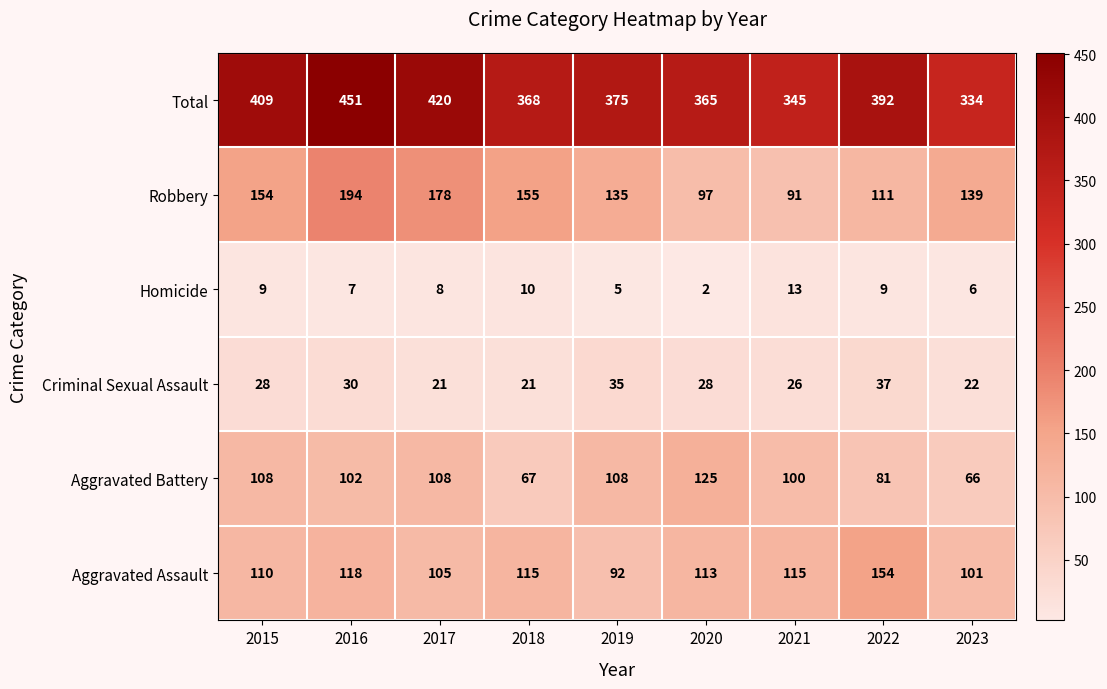

What value does the Robbery series have at 2023, to the nearest 5?

140